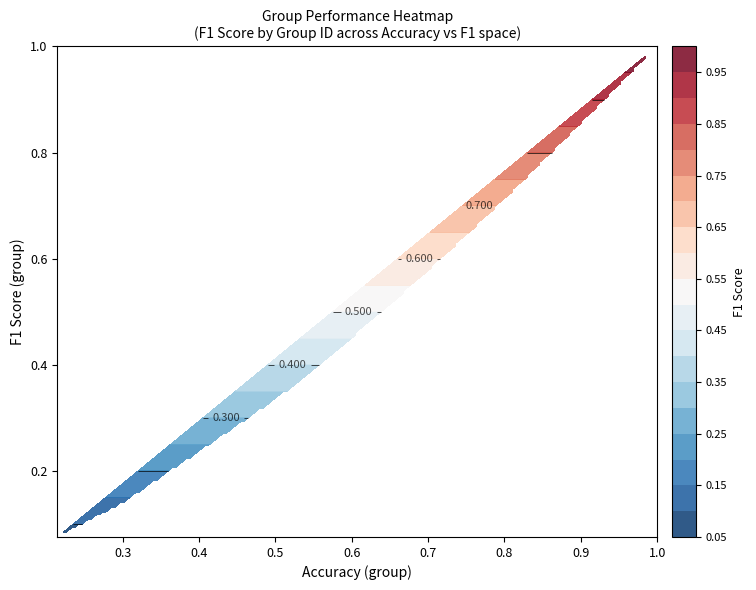

How many categories are shown in the chart?

25